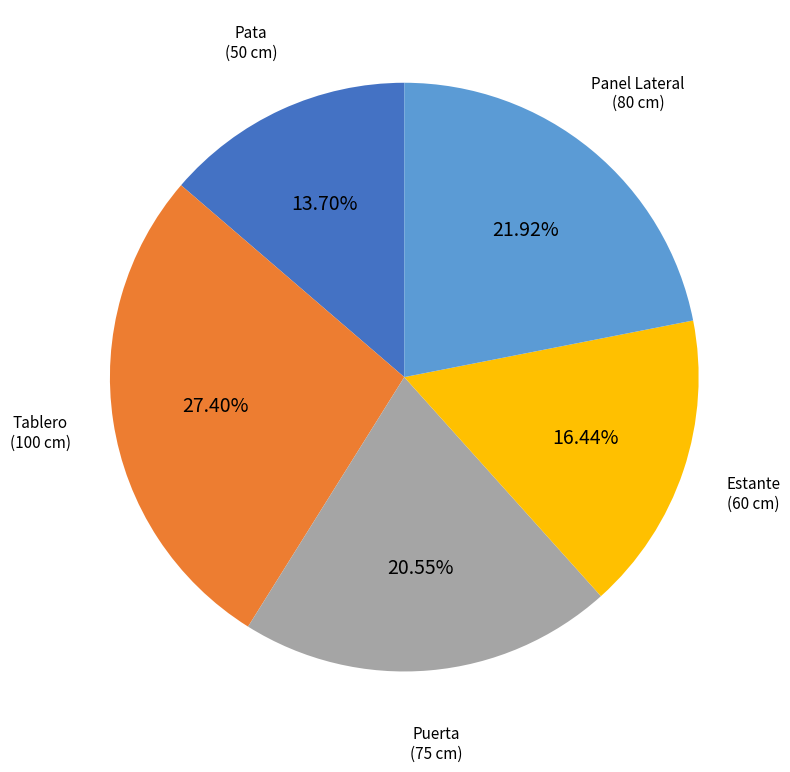

Combined, do Tablero and Estante account for over 50%?

No